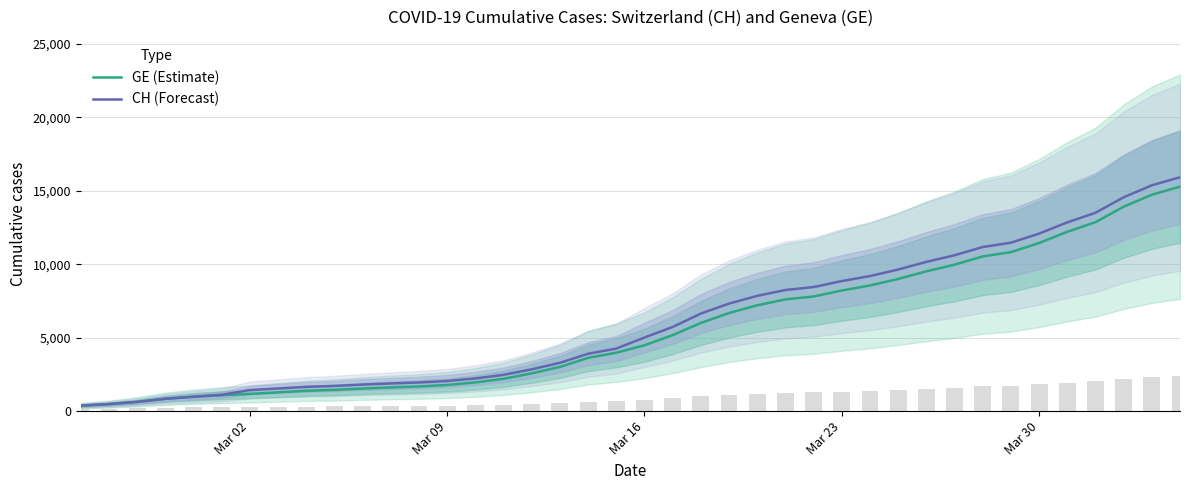

Reading left to right, transcribe all the data shown in this chart.

GE (Estimate): 375	479	630	840	981	1083	1171	1278	1384	1447	1538	1614	1681	1780	1955	2201	2574	3010	3627	3978	4485	5174	6002	6681	7205	7607	7807	8213	8554	9000	9520	9971	10533	10825	11444	12210	12863	13919	14733	15284
CH (Forecast): 375	479	630	840	981	1113	1436	1544	1652	1715	1809	1885	1952	2051	2226	2472	2845	3291	3908	4259	5012	5731	6644	7323	7847	8249	8449	8855	9196	9642	10162	10613	11175	11467	12086	12852	13505	14561	15375	15926